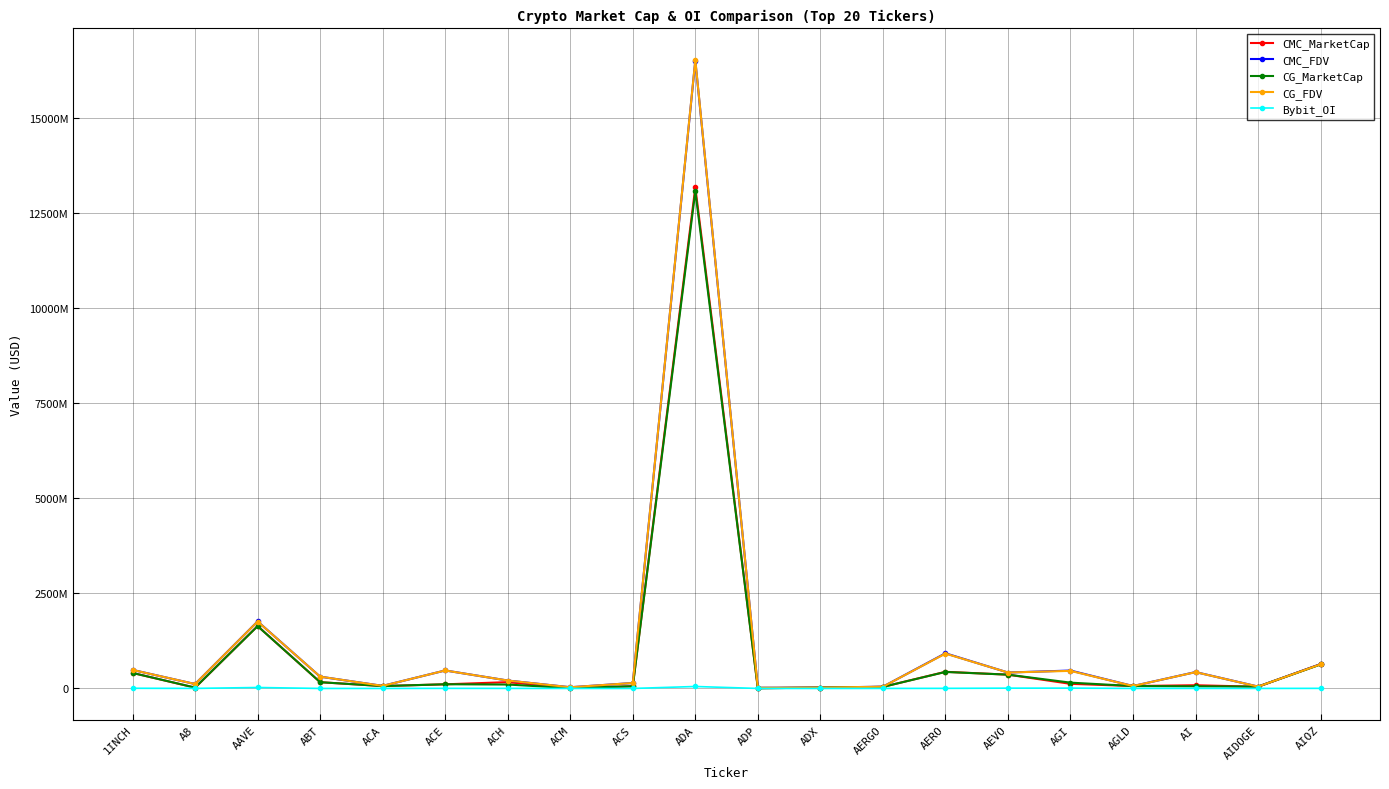

Does the chart have visible grid lines?

Yes